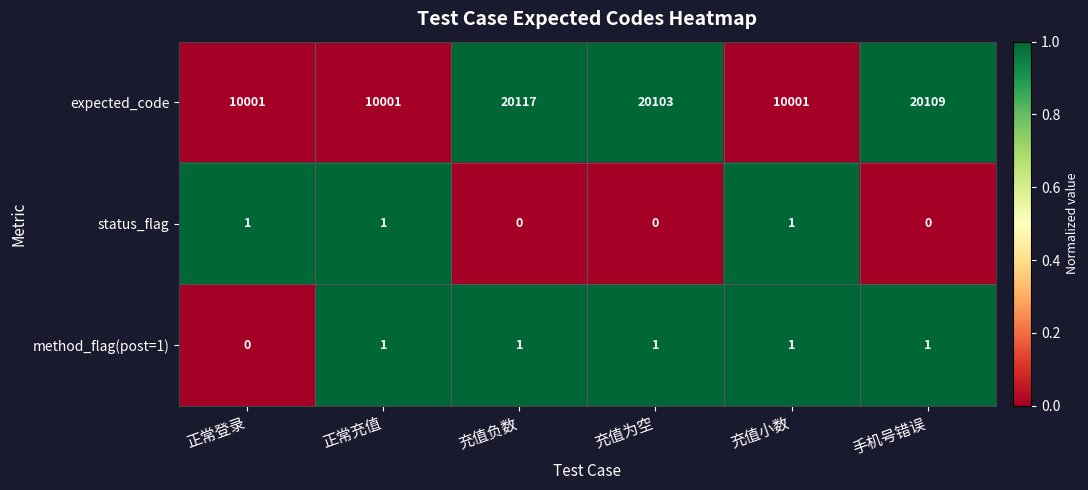

What is the difference between the second highest and minimum values in the expected_code series?

10108